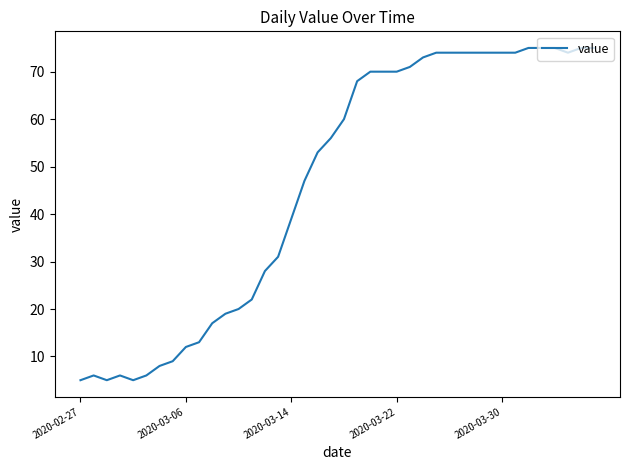

What is the smallest value displayed?

5